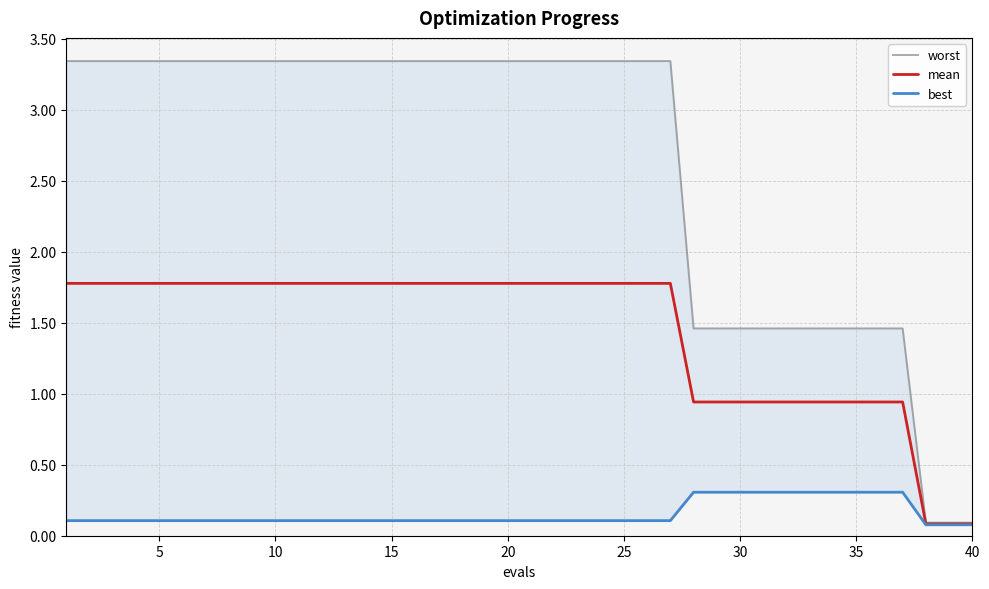

The mean series shows 1.8 at 5. True or false?

True